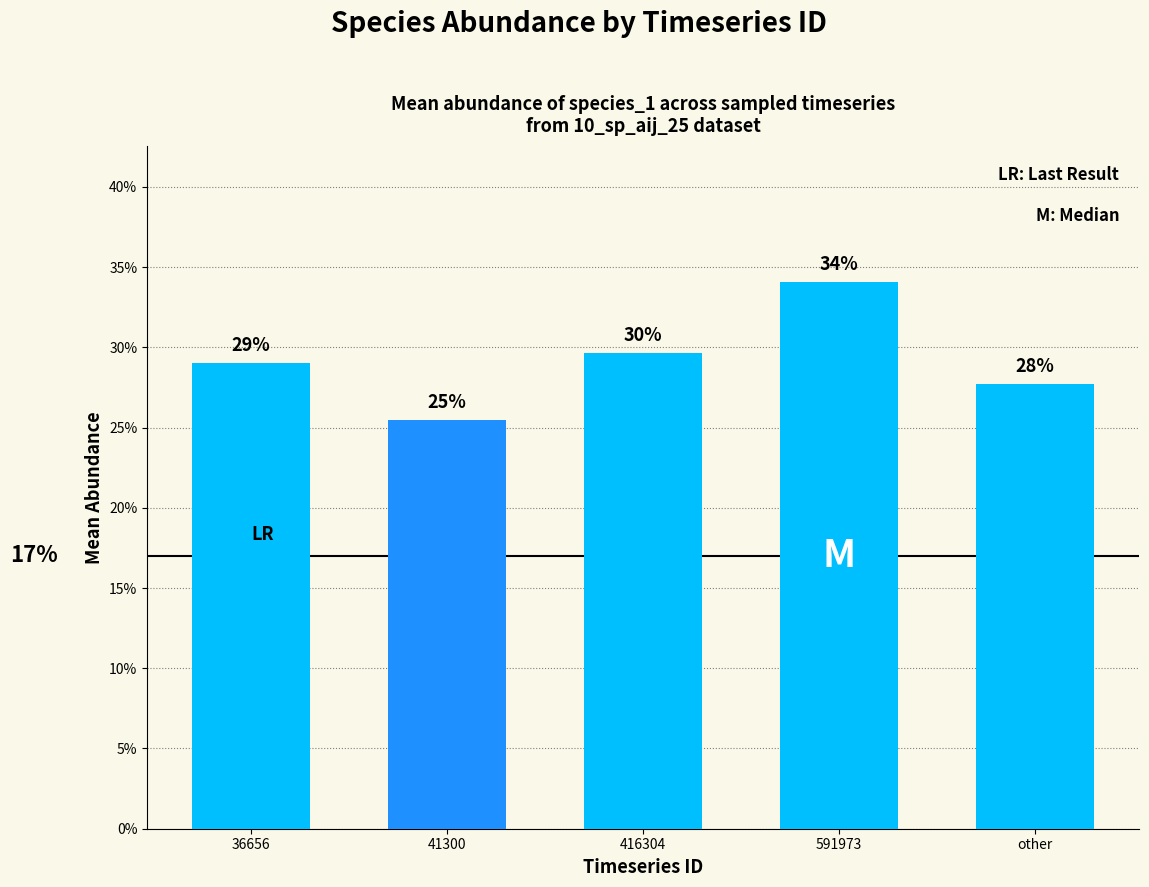

Are the bars horizontal?

No